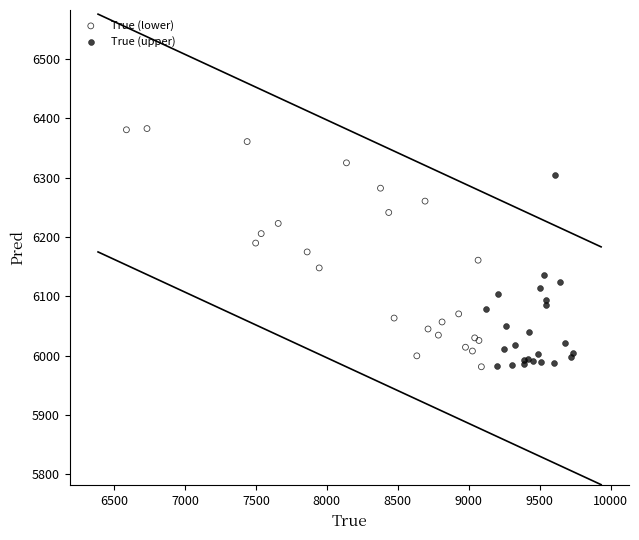

Which series has the widest spread of Y values?

True (lower)